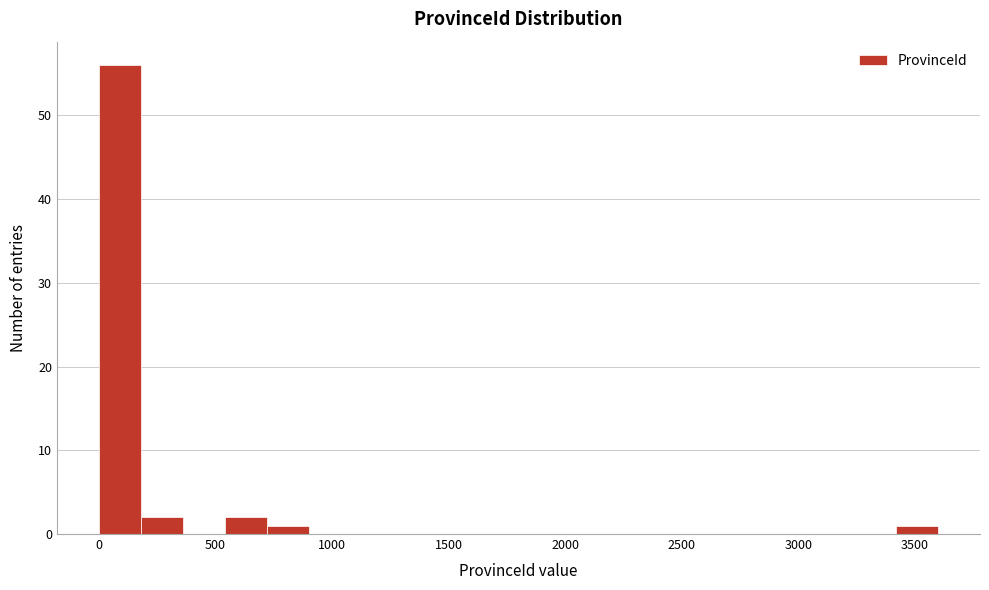

Read against the x-axis, roughly where is the centre of the tallest bar?

100